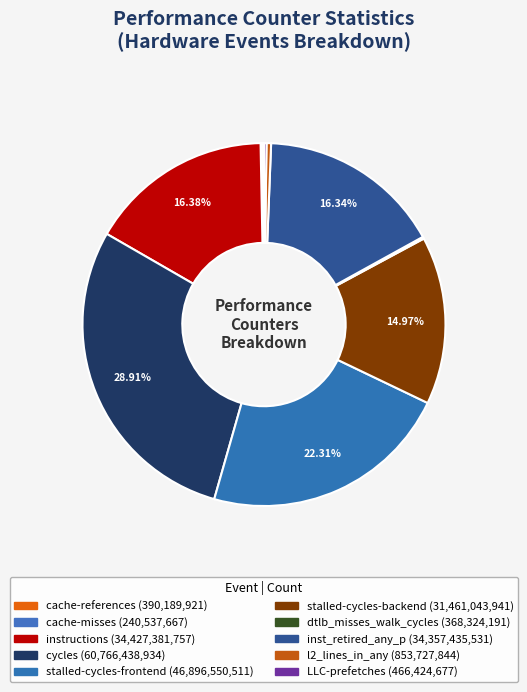

The inst_retired_any_p slice represents 16% of the pie. True or false?

True